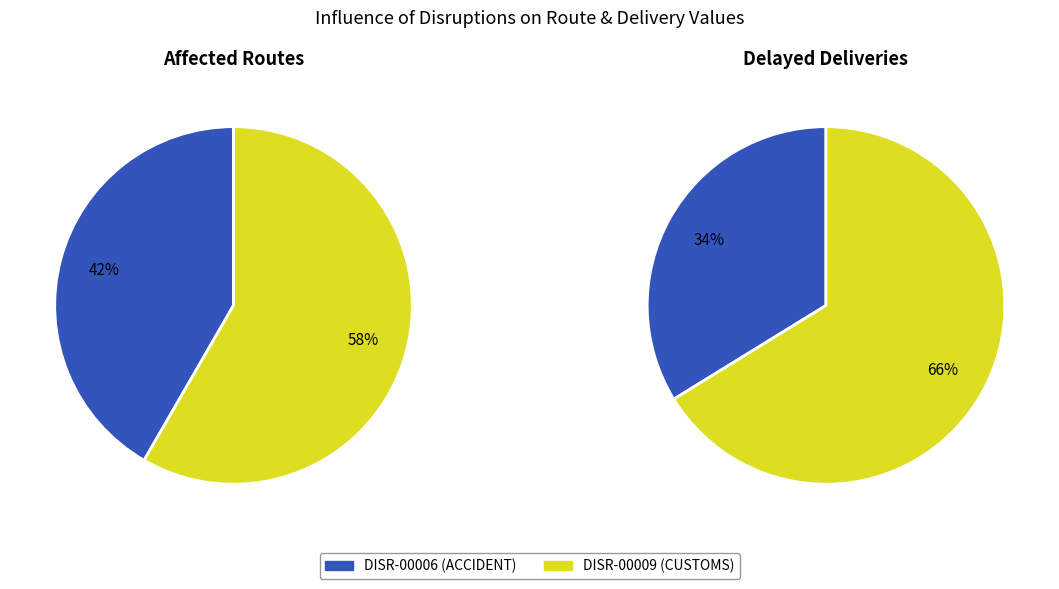

How many slices are in this pie chart?

2